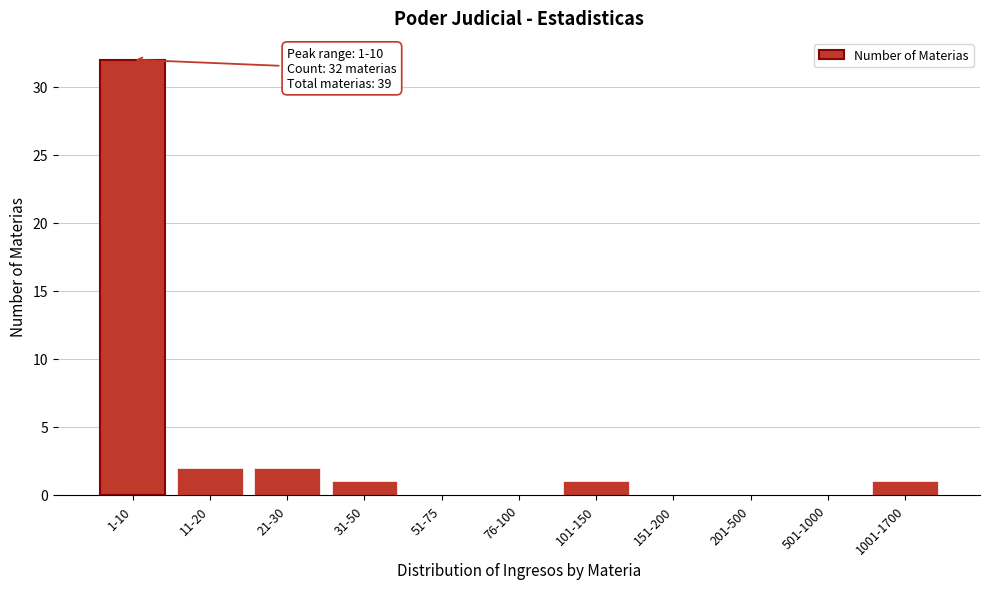

Reading right to left, extract all data points from this chart.

1001-1700=1	501-1000=0	201-500=0	151-200=0	101-150=1	76-100=0	51-75=0	31-50=1	21-30=2	11-20=2	1-10=32